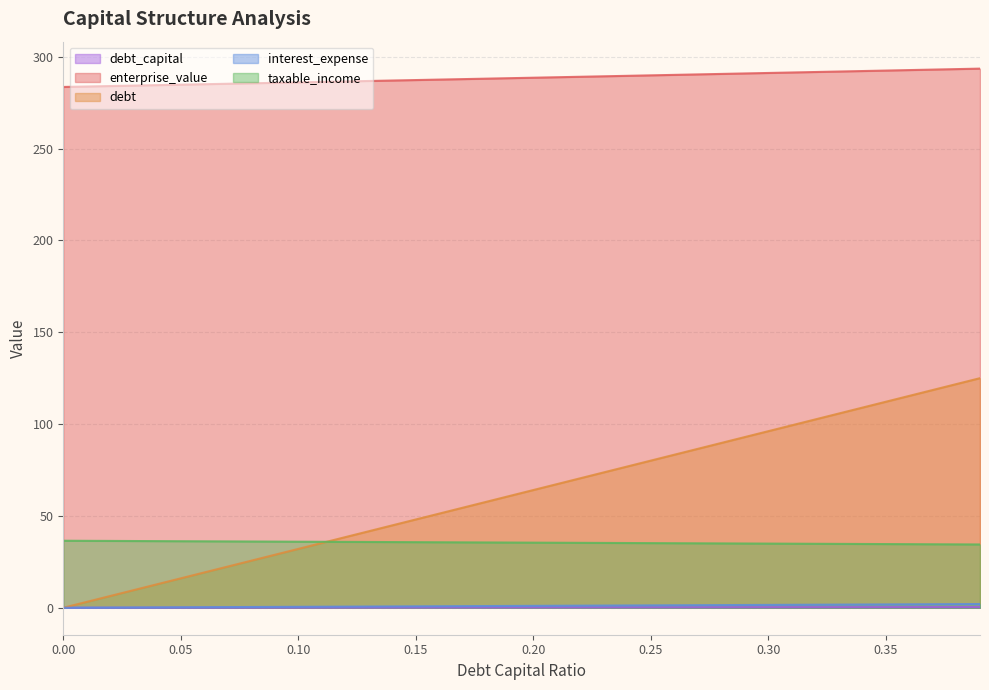

True or false: taxable_income and interest_expense cross at least once.

False